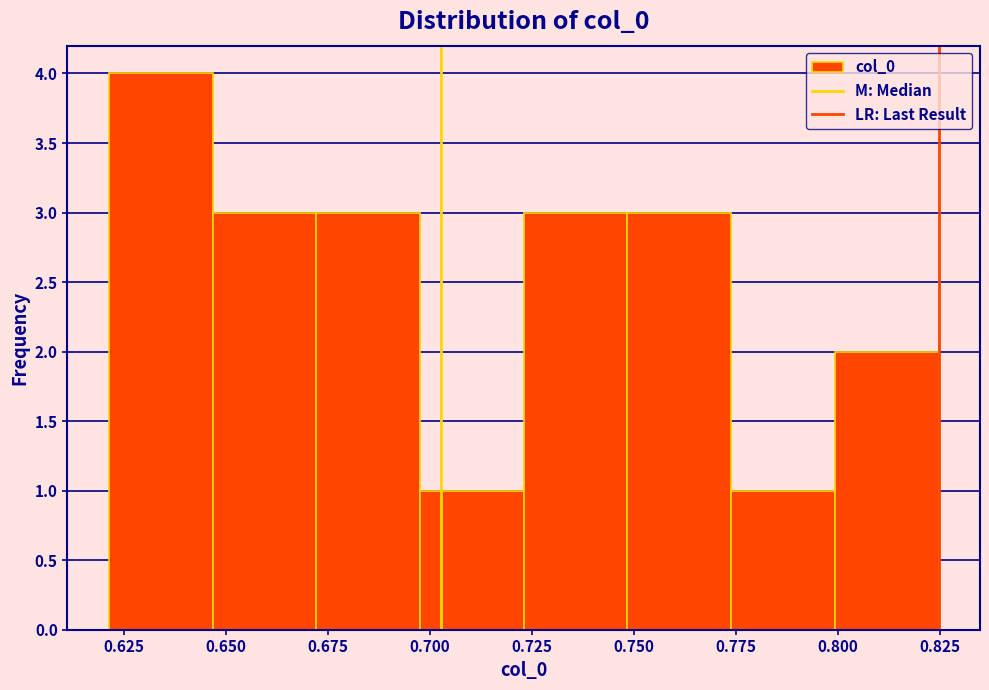

Over which range of the x-axis is the bar tallest?

0.620 to 0.645